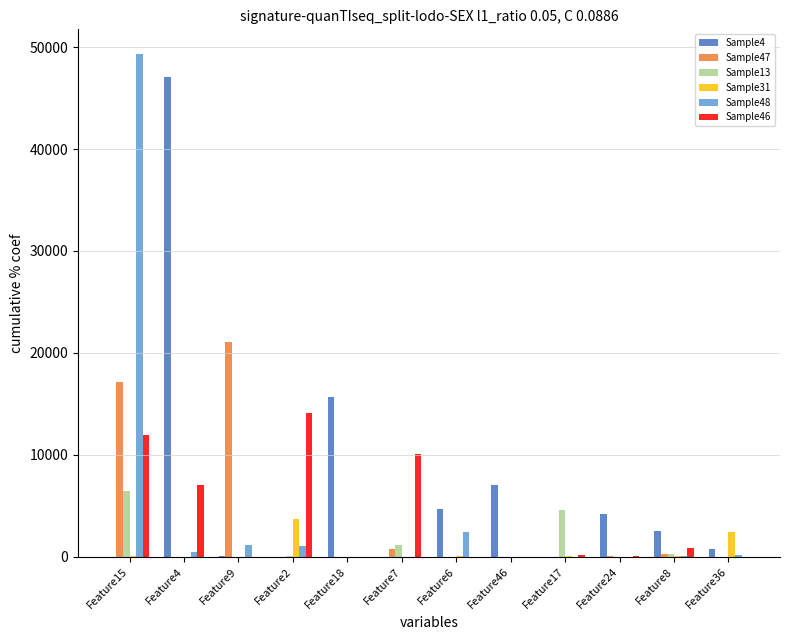

Which series has the largest range (max minus min)?

Sample48